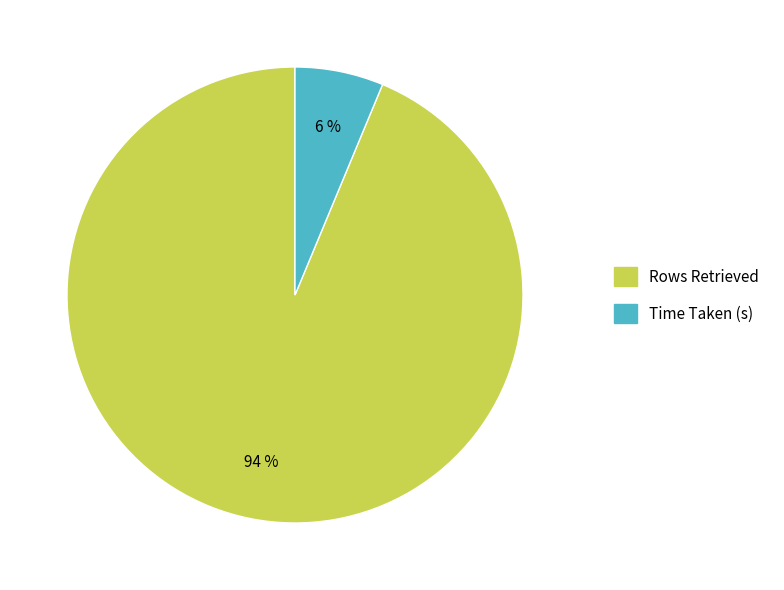

How many slices are in this pie chart?

2